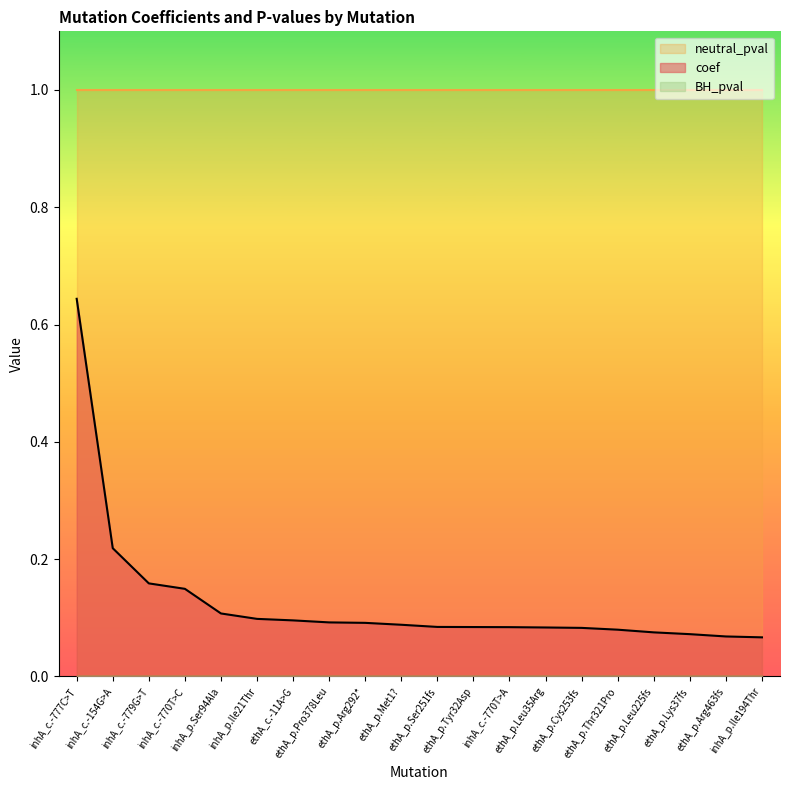

What is the spread (max minus min) of values at ethA_p.Met1??

1.0